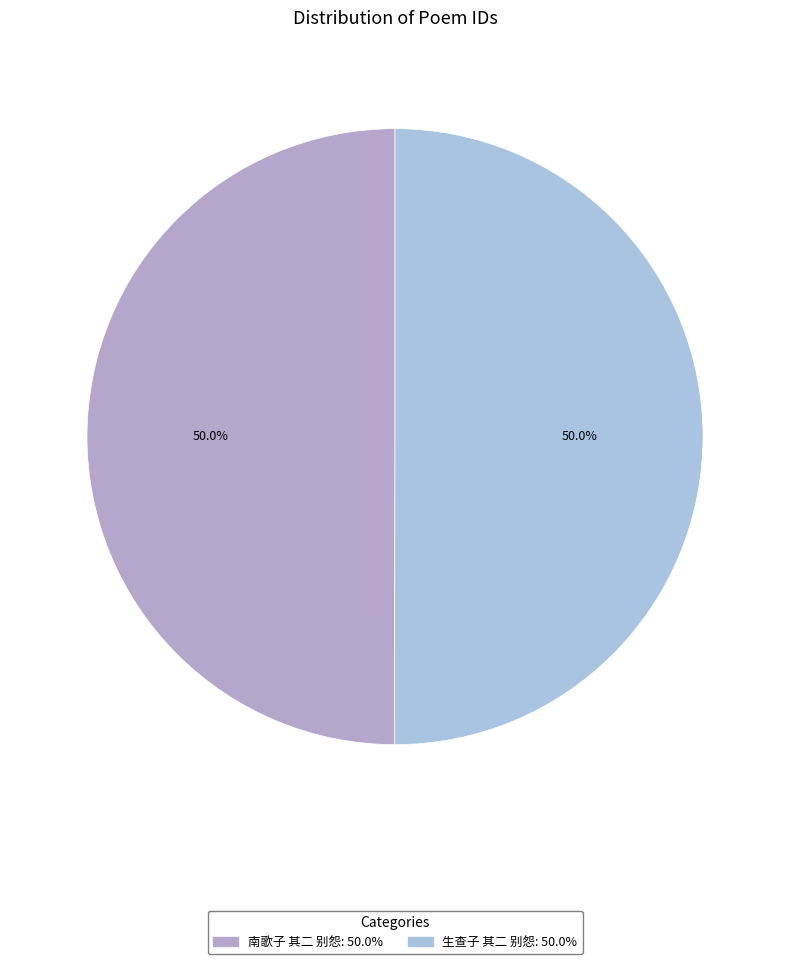

Is it true that 南歌子 其二 别怨 is 55% of the pie?

False